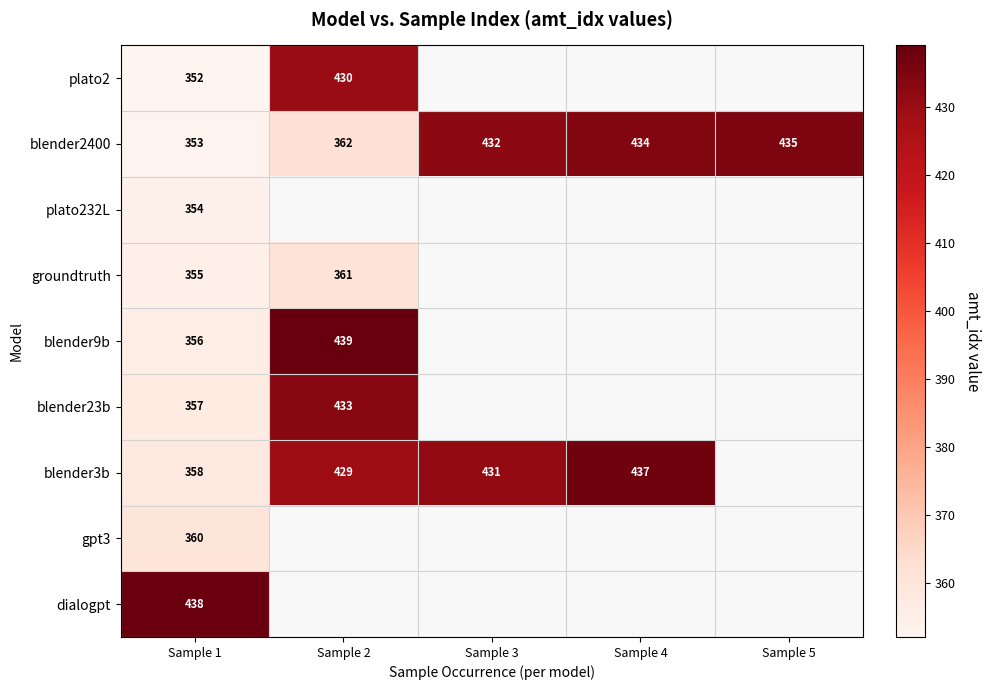

Is it true that dialogpt equals 93 at Sample 1?

False